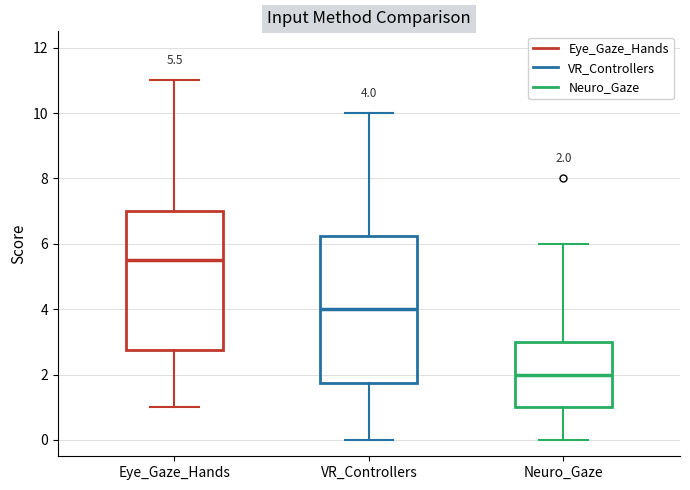

Which box has the highest median line?

Eye_Gaze_Hands